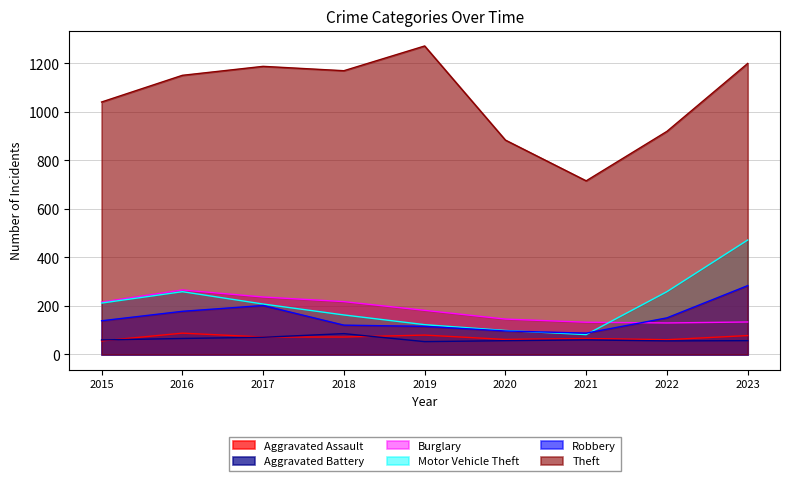

Reading left to right, transcribe all the data shown in this chart.

Aggravated Assault: 56	88	72	72	80	62	66	61	78
Aggravated Battery: 60	66	71	86	53	57	60	56	57
Burglary: 216	266	237	218	182	146	133	130	134
Motor Vehicle Theft: 212	259	208	163	123	99	82	259	472
Robbery: 139	178	202	121	116	97	88	151	284
Theft: 1041	1151	1188	1170	1272	884	716	920	1200